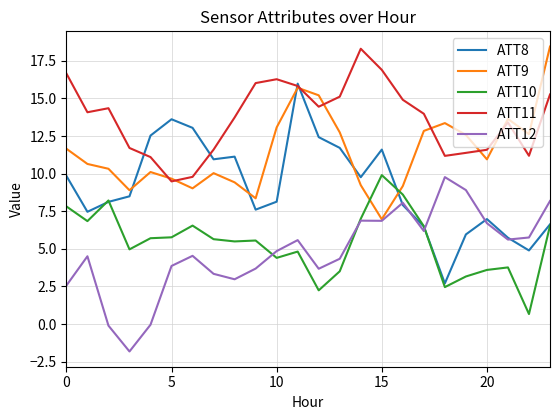

Which series has the largest total across all categories?

ATT11